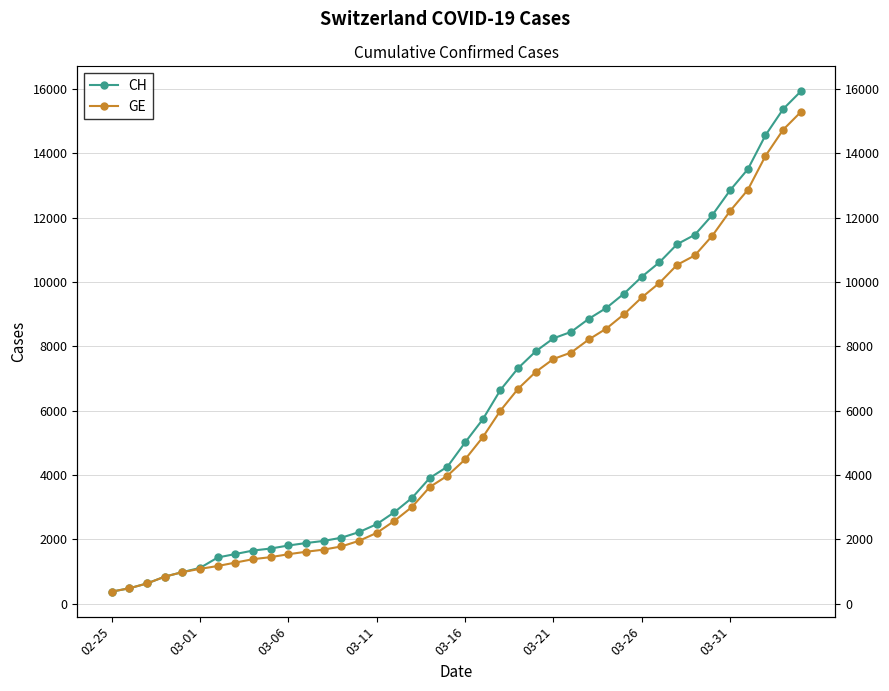

Reading right to left, list all the values displayed in this chart.

CH: 15926	15375	14561	13505	12852	12086	11467	11175	10613	10162	9642	9196	8855	8449	8249	7847	7323	6644	5731	5012	4259	3908	3291	2845	2472	2226	2051	1952	1885	1809	1715	1652	1544	1436	1113	981	840	630	479	375
GE: 15284	14733	13919	12863	12210	11444	10825	10533	9971	9520	9000	8554	8213	7807	7607	7205	6681	6002	5174	4485	3978	3627	3010	2574	2201	1955	1780	1681	1614	1538	1447	1384	1278	1171	1083	981	840	630	479	375